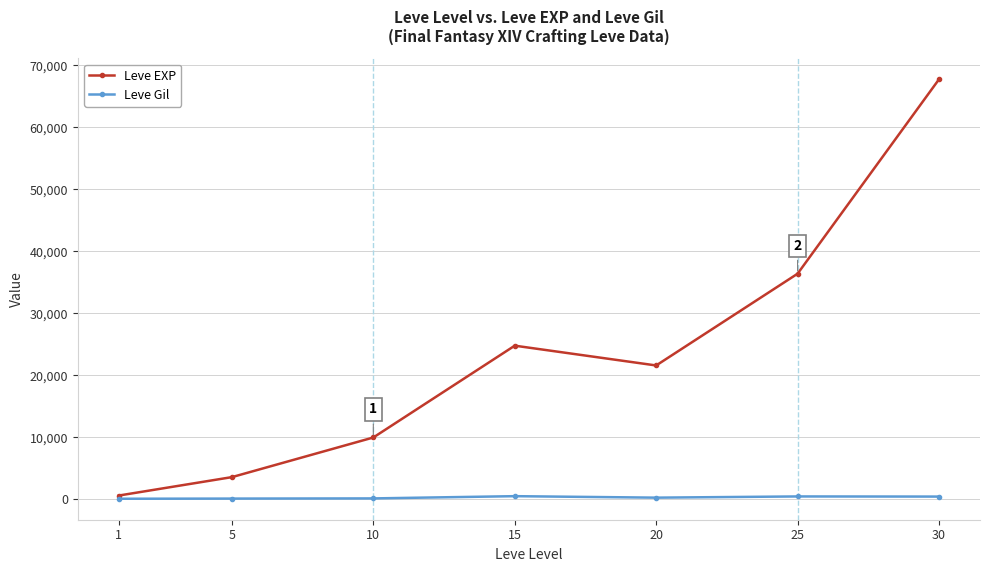

The Leve Gil series shows 463 at 30. True or false?

True